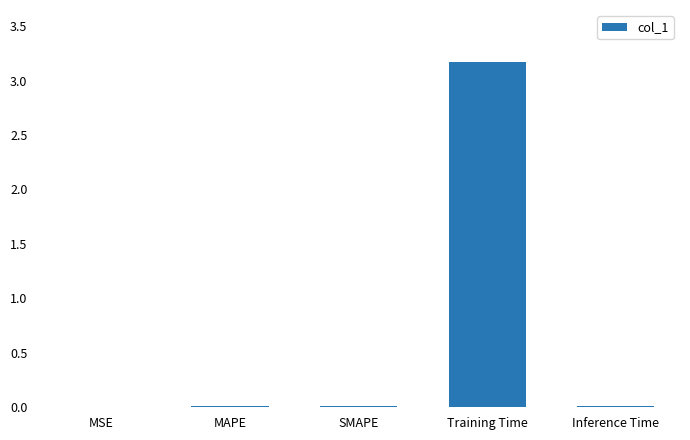

What is the change in value from Training Time to Inference Time?

-3.2